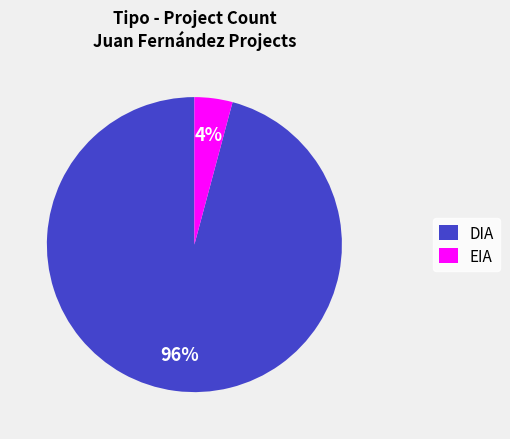

Which category accounts for the majority?

DIA